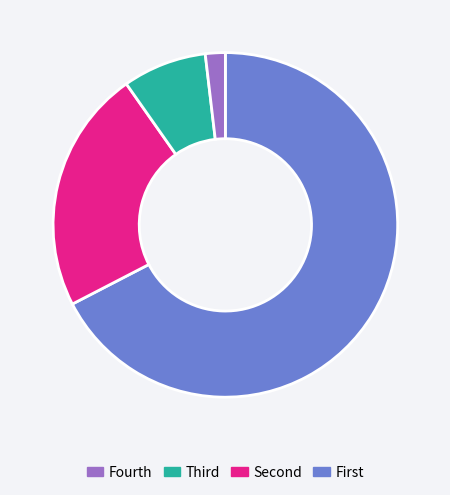

Is there any slice that represents more than half of the pie?

Yes